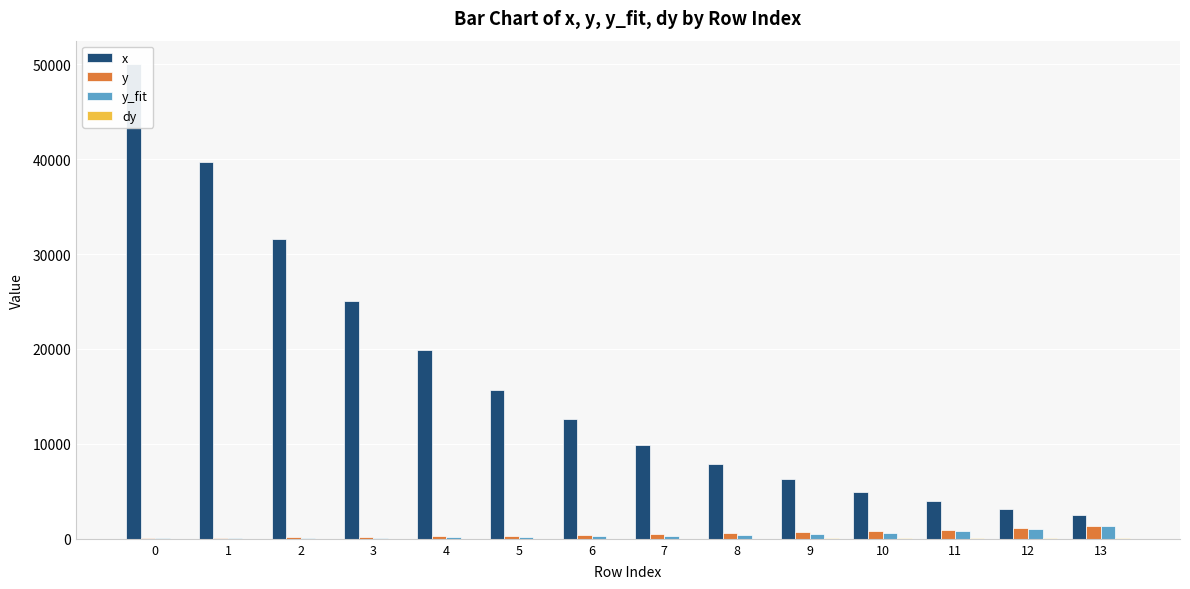

Reading left to right, list all the values displayed in this chart.

x: 49980.5	39668.0	31582.0	25019.5	19863.3	15682.9	12597.7	9895.8	7910.2	6307.9	4973.3	3944.4	3144.1	2488.4
y: 32.4	86.3	141.2	192.1	250.7	313.9	393.3	469.7	567.9	669.1	812.8	957.2	1118.5	1307.6
y_fit: 65.4	82.4	103.5	130.6	164.5	208.4	259.4	330.2	413.1	518.0	657.1	828.5	1039.3	1313.2
dy: 1.6	4.3	7.1	9.6	12.5	15.7	19.7	23.5	28.4	33.5	40.6	47.9	55.9	65.4